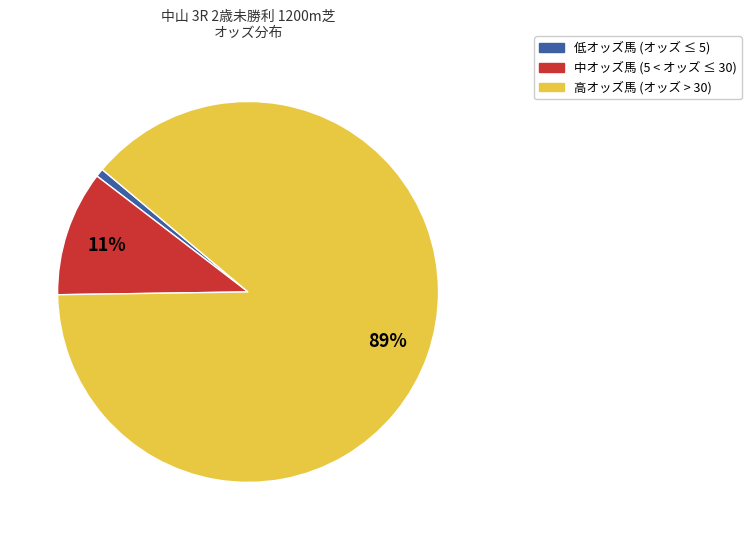

To the nearest percent, what is the average slice percentage?

33%